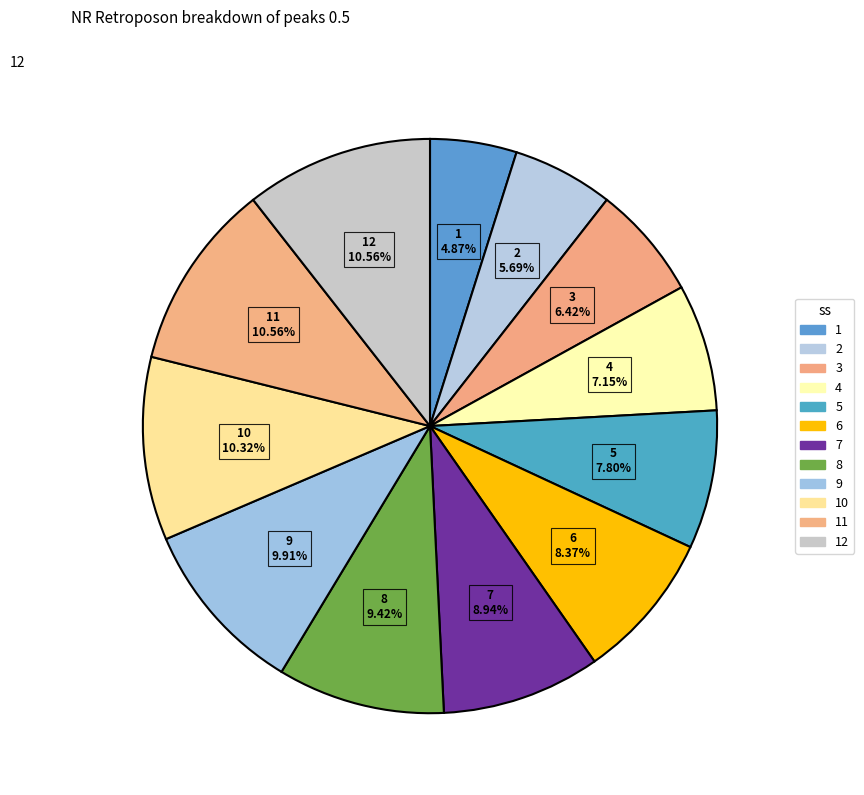

Do 1 and 9 together represent more than half of the pie?

No